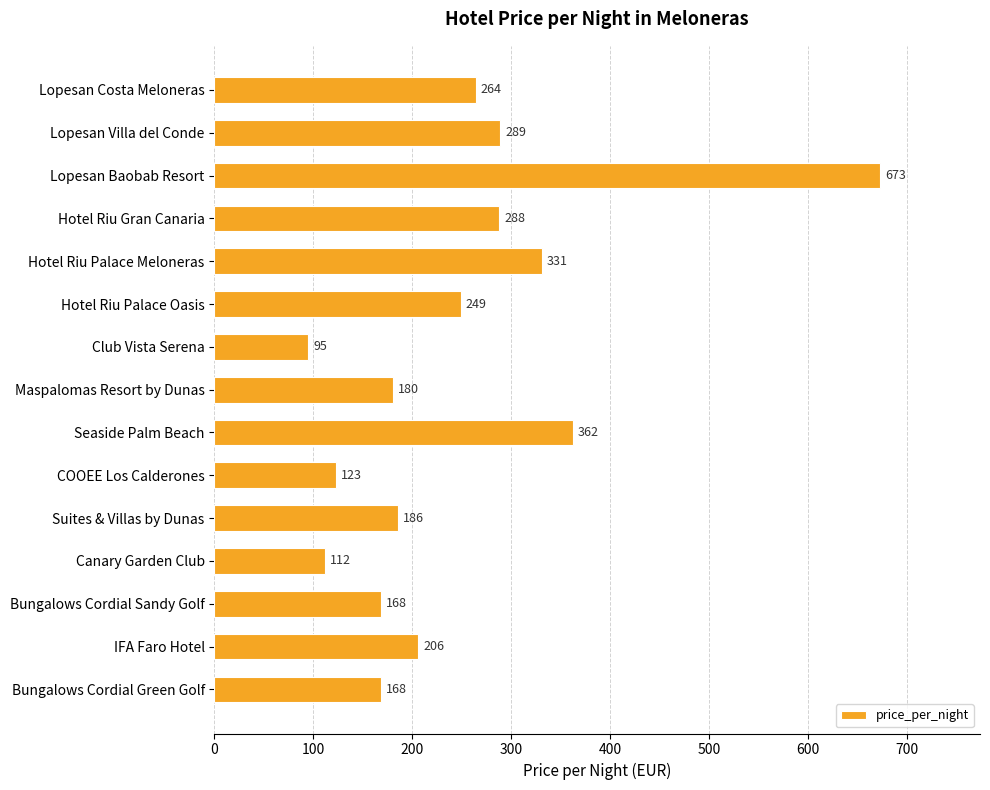

Is it true that the value at Maspalomas Resort by Dunas is 251?

False